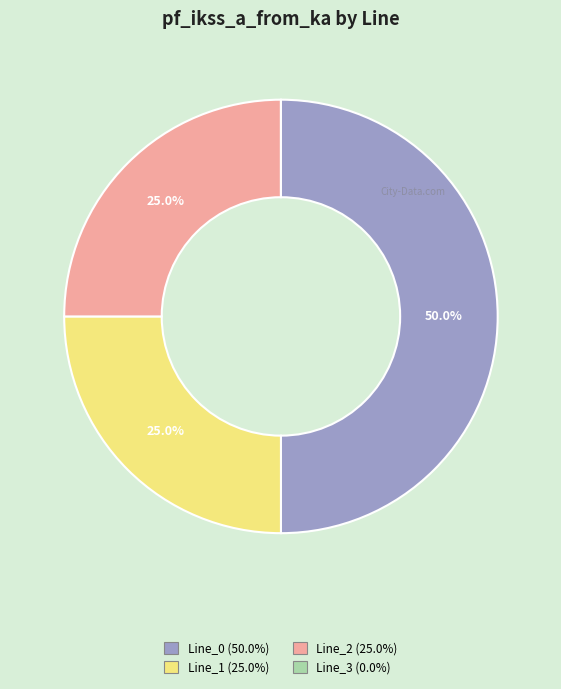

To the nearest percent, what is the average slice percentage?

25%